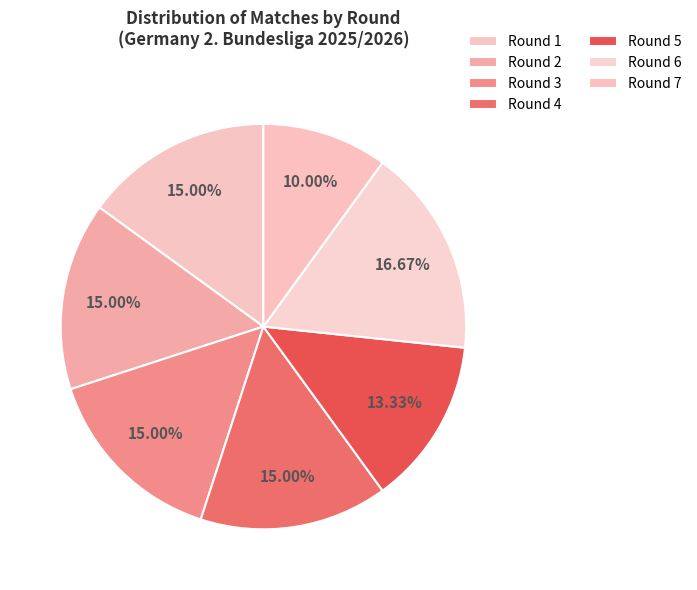

Does any single category account for the majority?

No